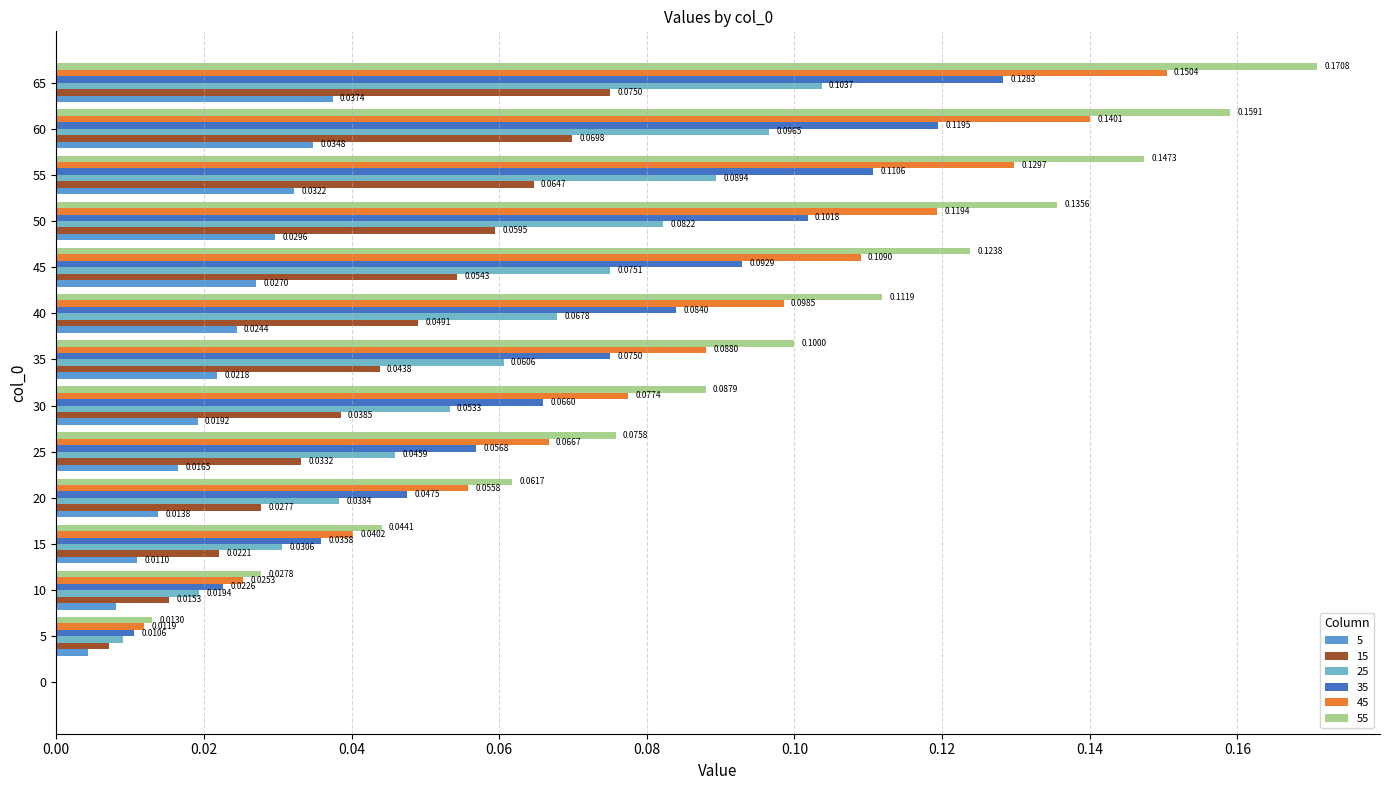

Which series has the largest total across all categories?

55